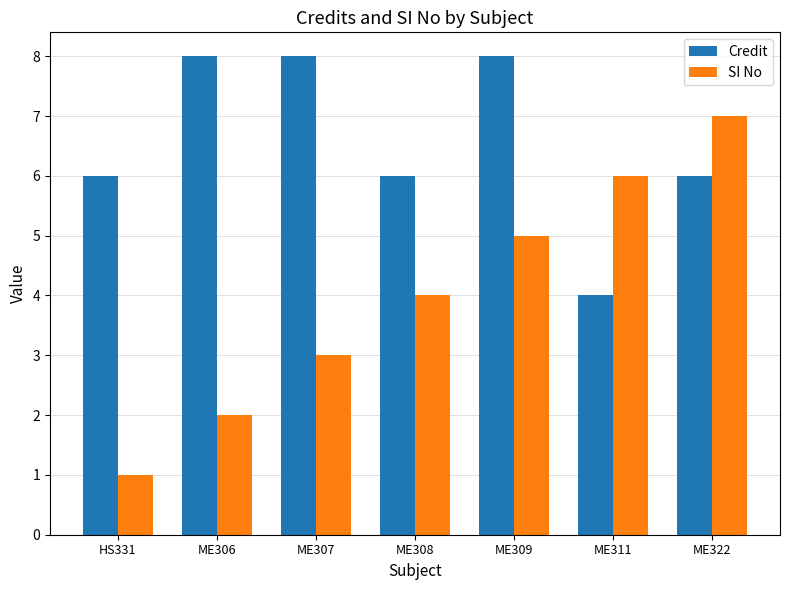

What value does the Credit series have at HS331?

6